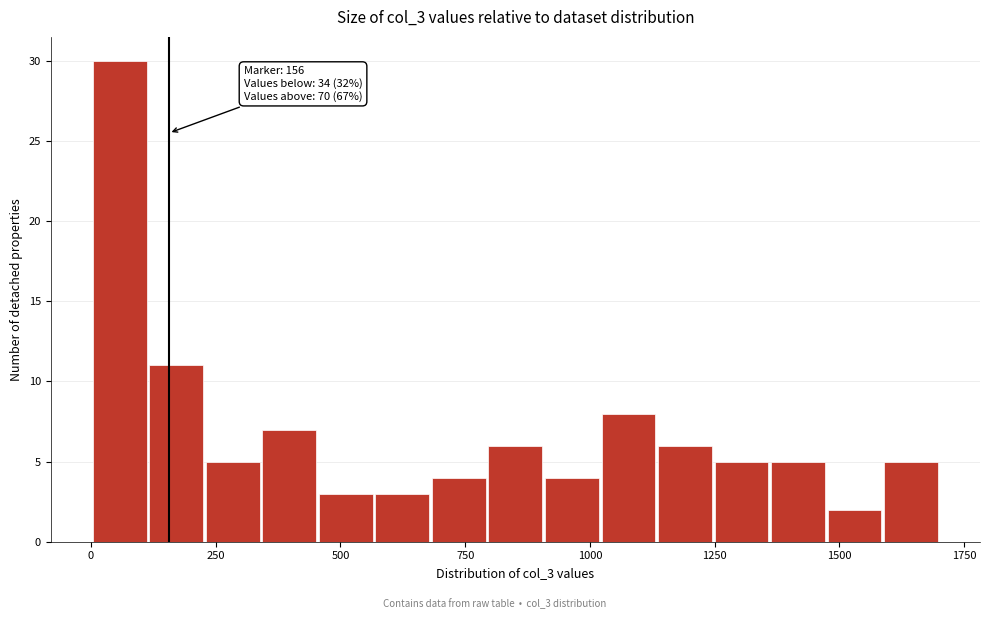

Around what value on the x-axis is the tallest bar? Give the approximate position of its centre, as read against the axis.

50